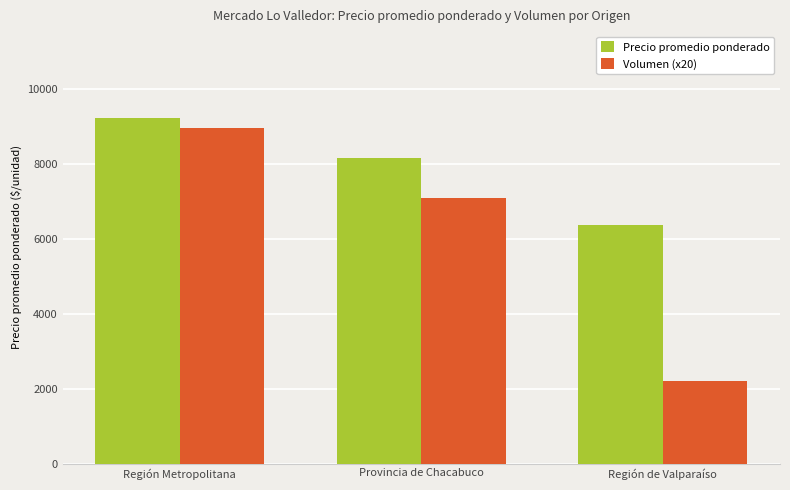

What is the lowest value of the Volumen (x20) series?

2200